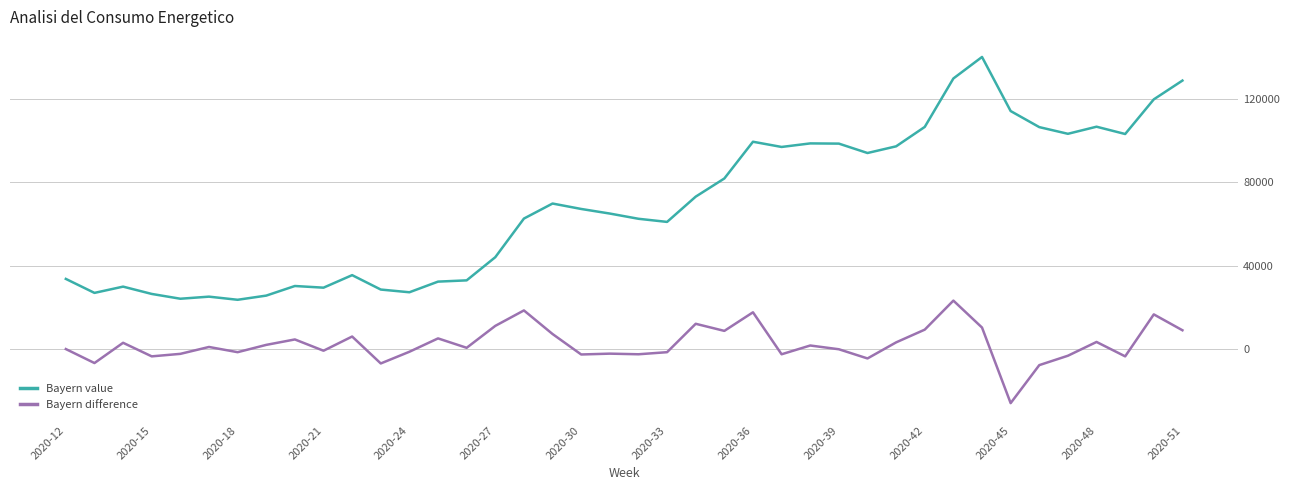

Which series has the largest range (max minus min)?

Bayern value